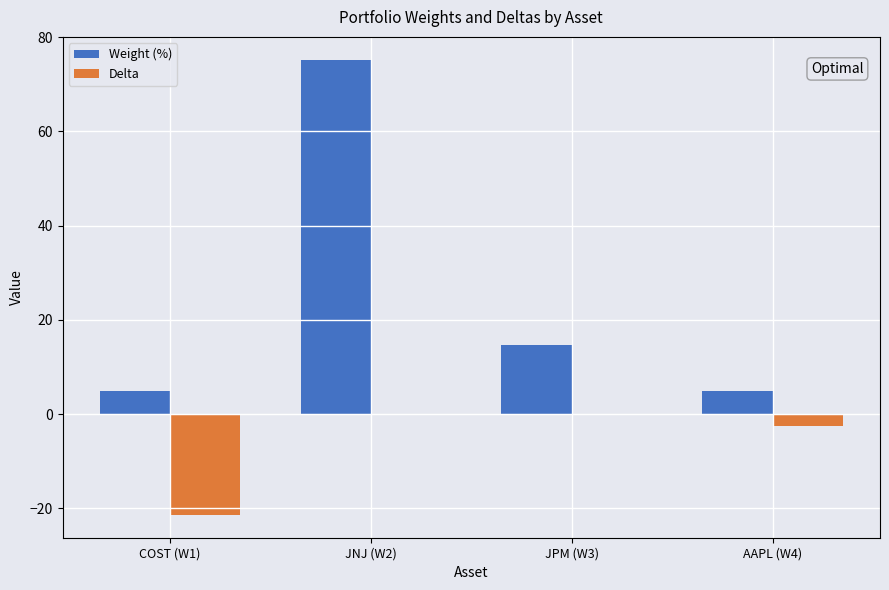

At which label is Delta closest to -10?

AAPL (W4)